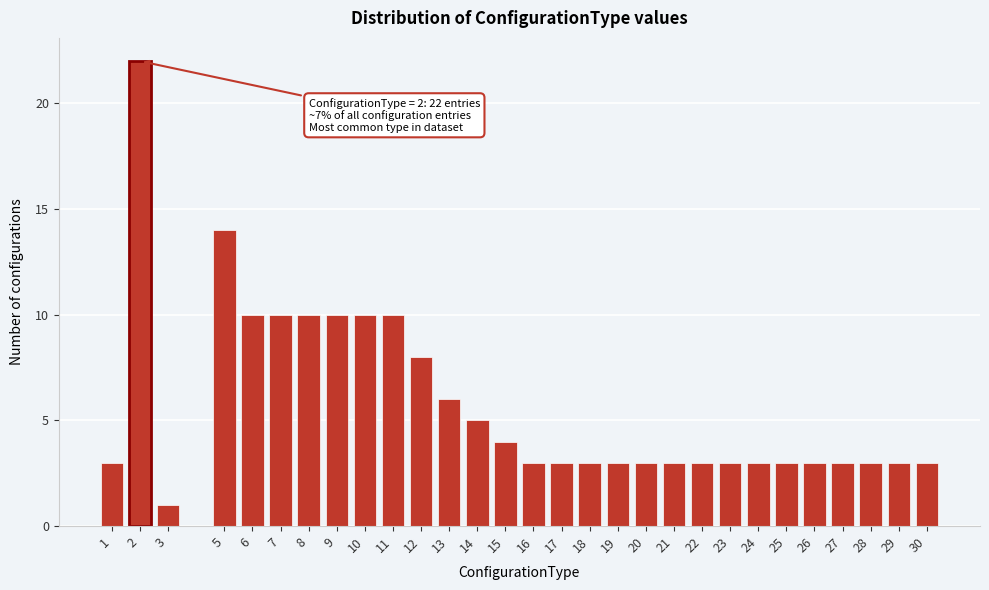

Reading left to right, extract all data points from this chart.

1=3	2=22	3=1	5=14	6=10	7=10	8=10	9=10	10=10	11=10	12=8	13=6	14=5	15=4	16=3	17=3	18=3	19=3	20=3	21=3	22=3	23=3	24=3	25=3	26=3	27=3	28=3	29=3	30=3